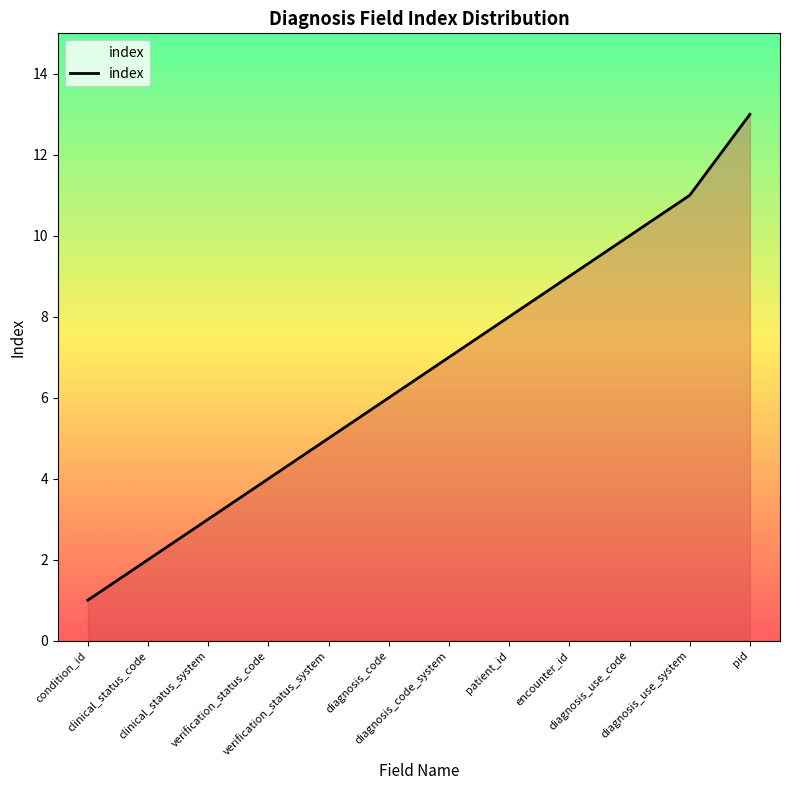

Between pid and diagnosis_code, which is larger?

pid